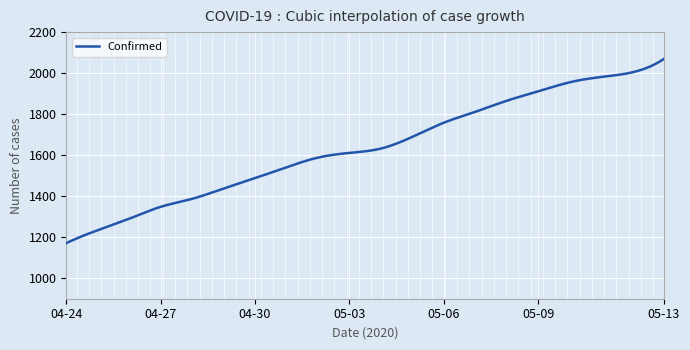

What is the minimum value shown in the chart?

1171.0